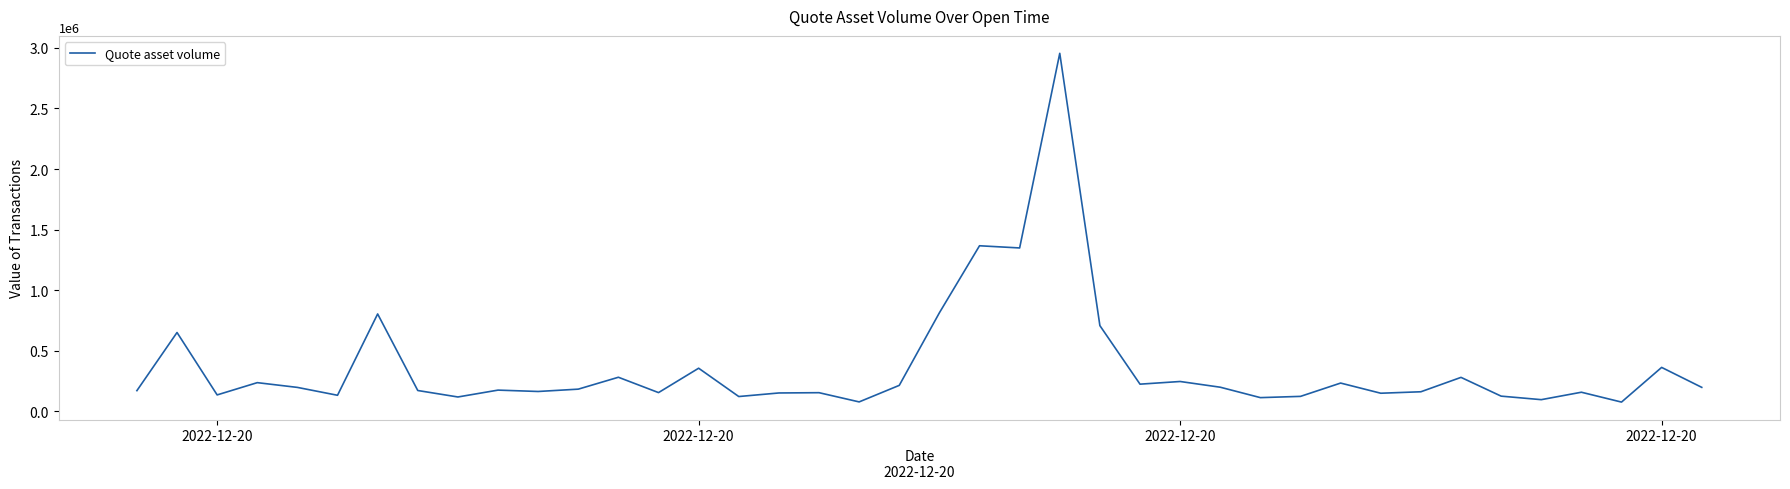

What is the greatest value displayed?

2954701.0